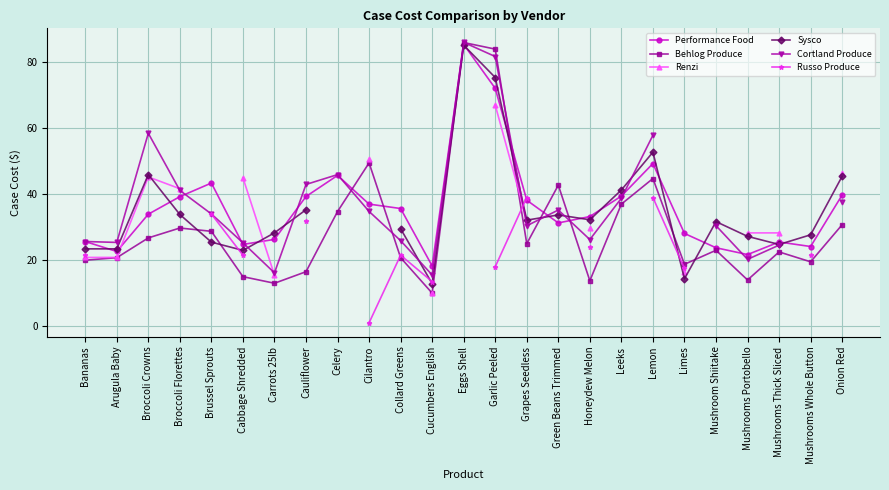

What are all the series names shown in the legend?

Performance Food, Behlog Produce, Renzi, Sysco, Cortland Produce, Russo Produce